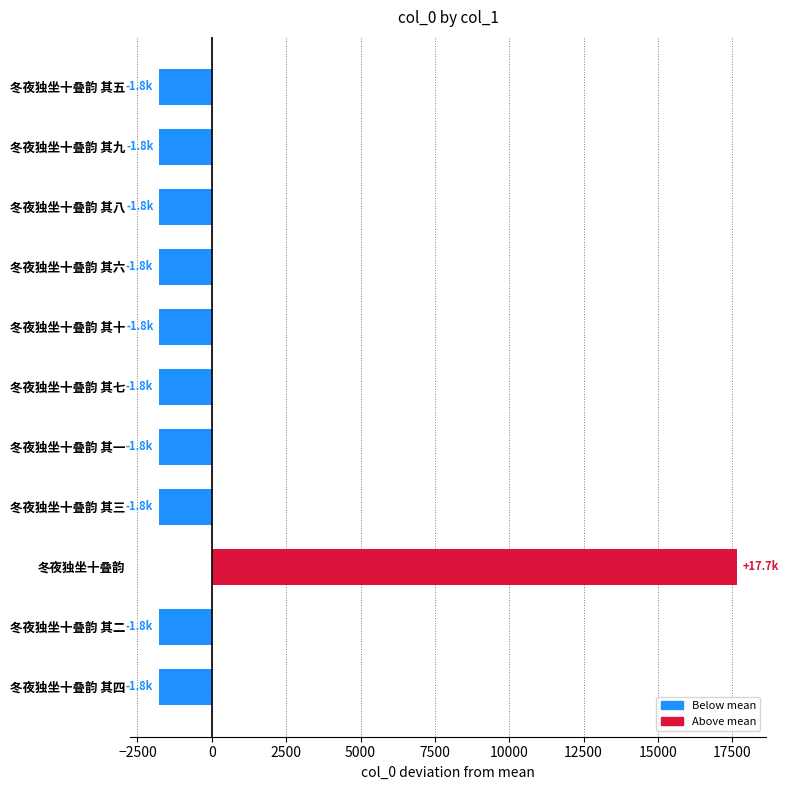

At which category does the chart reach its peak across all series?

冬夜独坐十叠韵